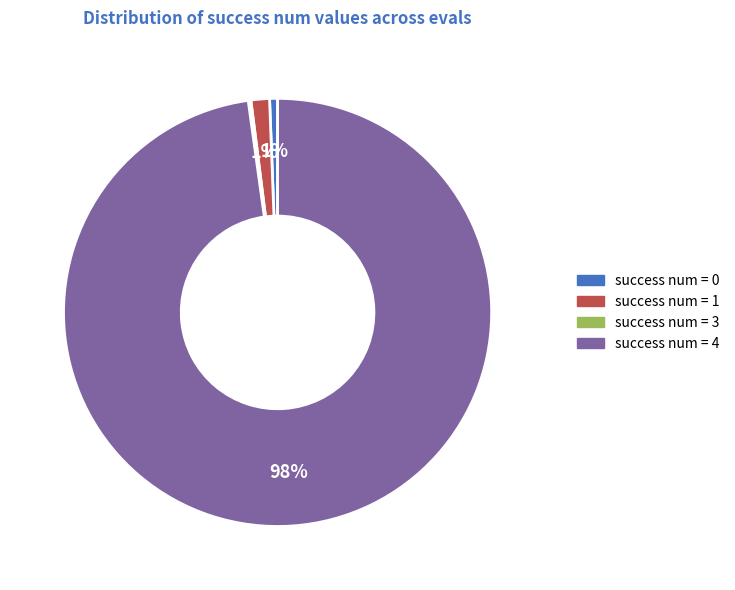

Which category has the biggest portion of the pie?

success num = 4